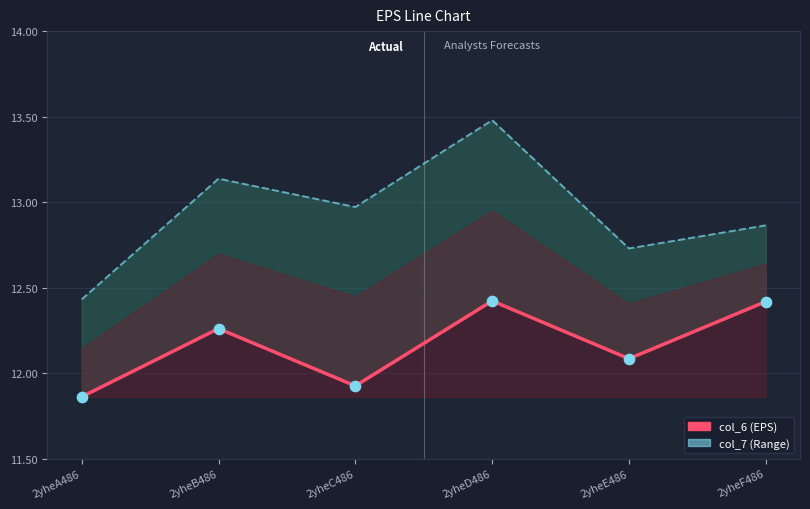

Which series has the widest spread of Y values?

col_7